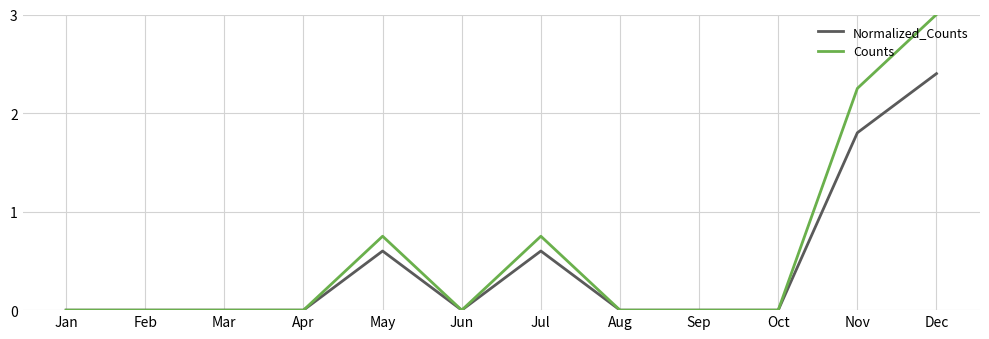

Which series has the largest range (max minus min)?

Counts